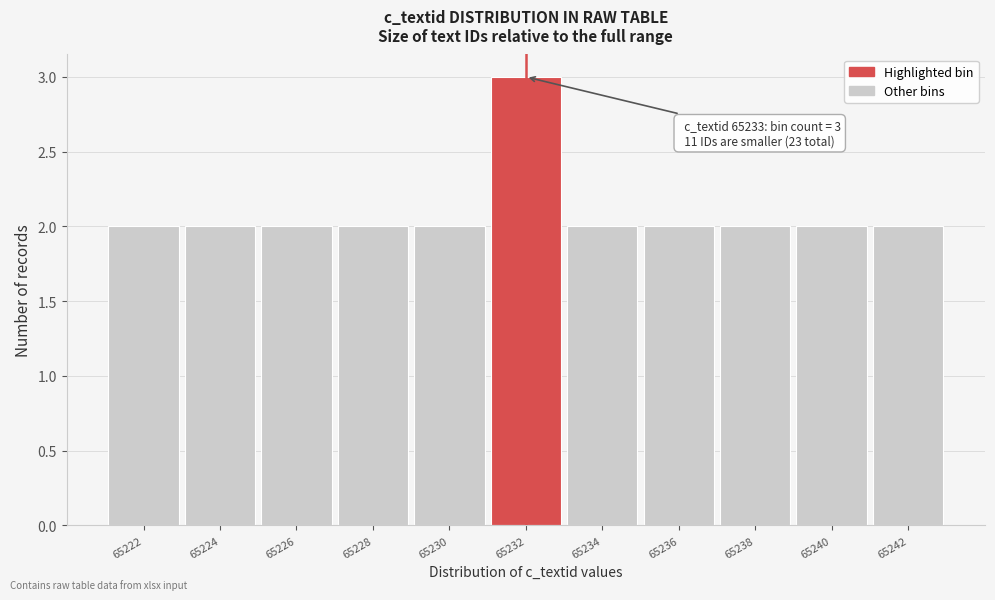

Reading left to right, extract all data points from this chart.

65222=2	65224=2	65226=2	65228=2	65230=2	65232=3	65234=2	65236=2	65238=2	65240=2	65242=2